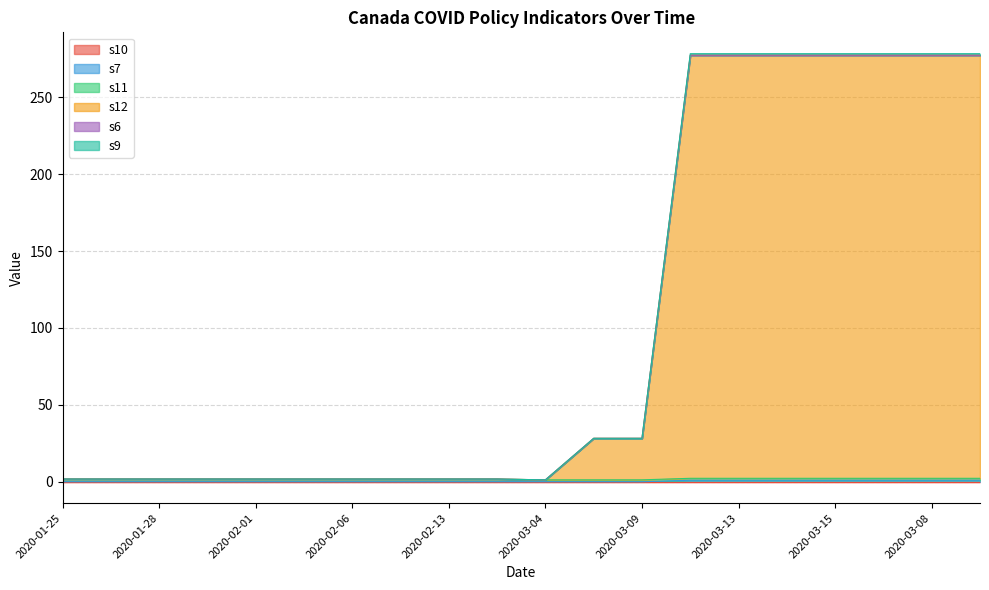

What is the spread (max minus min) of values at 2020-02-12?

1.8